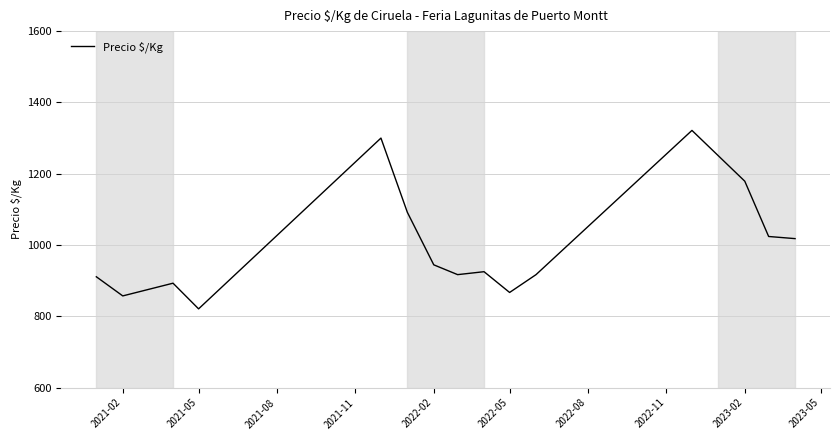

What is the difference between the maximum and minimum values?

500.5